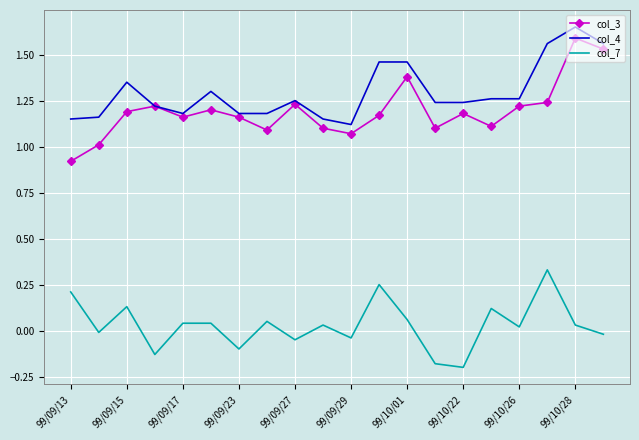

Which series has the largest total across all categories?

col_4